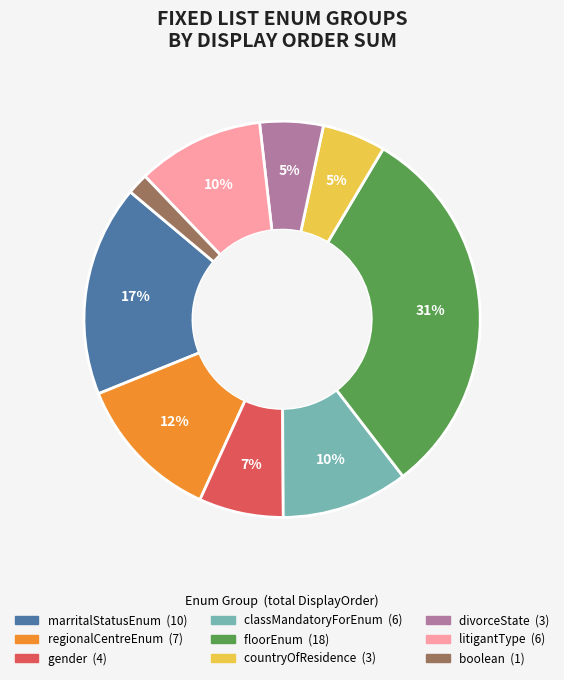

To the nearest percent, what is the average slice percentage?

11%